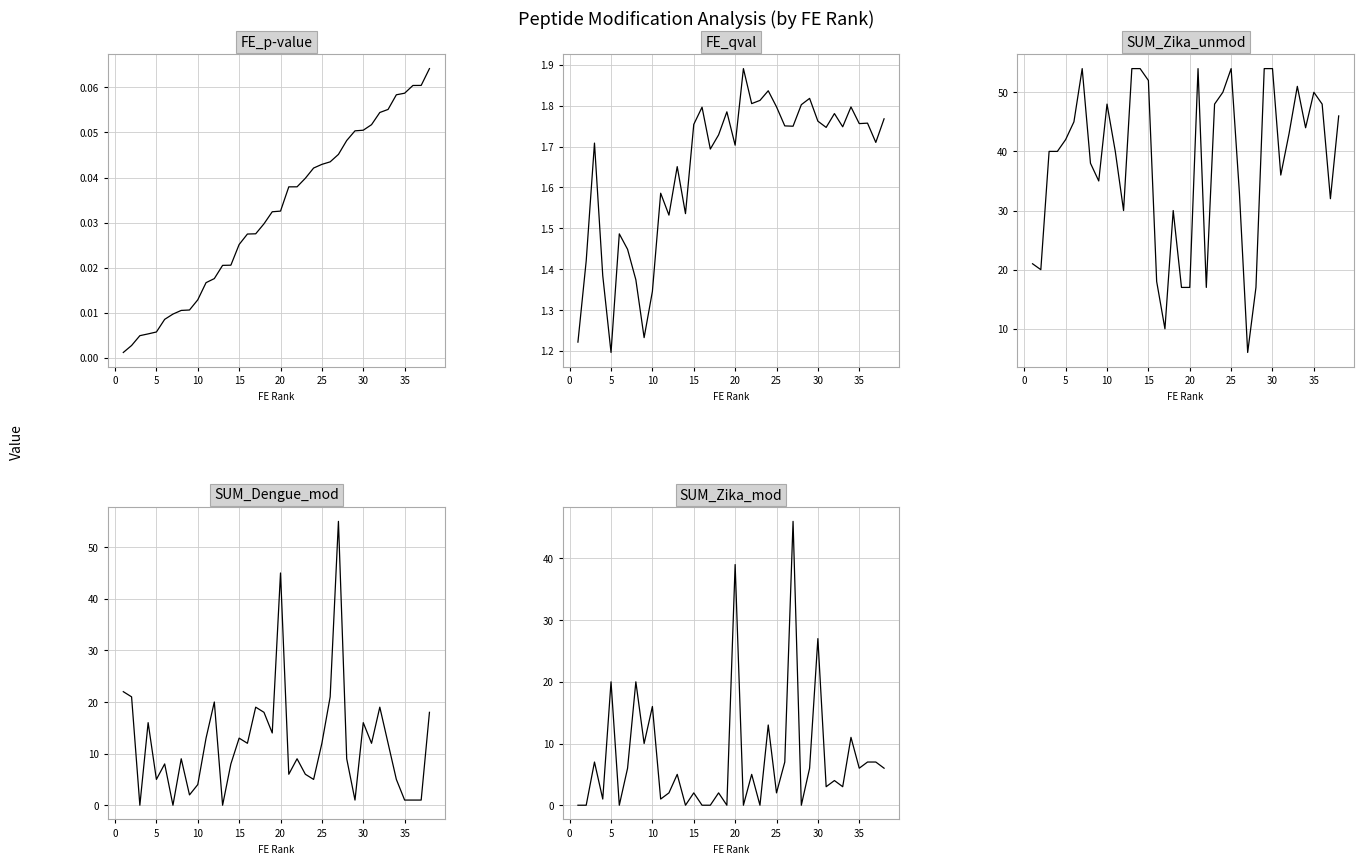

True or false: SUM_Zika_unmod has a value of 3.6 at 16.

False